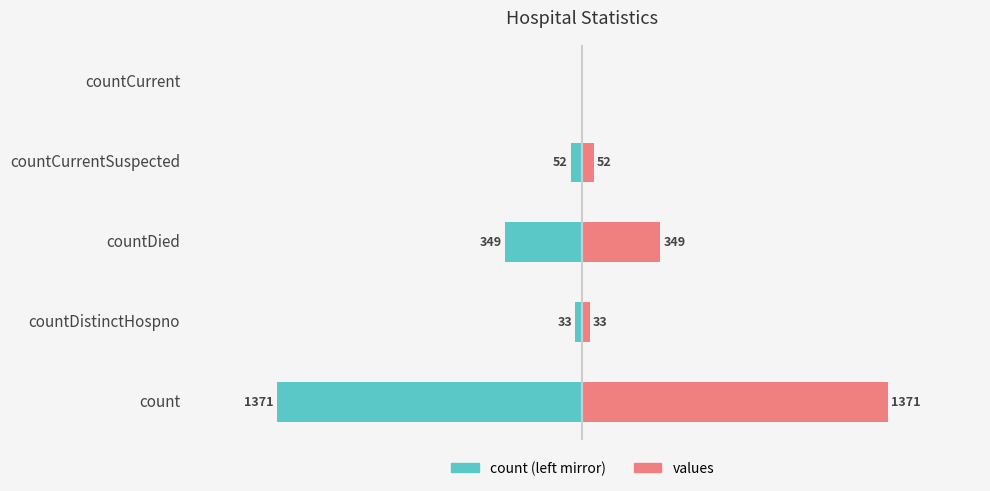

Reading left to right, extract all data points from this chart.

count (left): -1371	-33	-349	-52	0
values: 1371	33	349	52	0